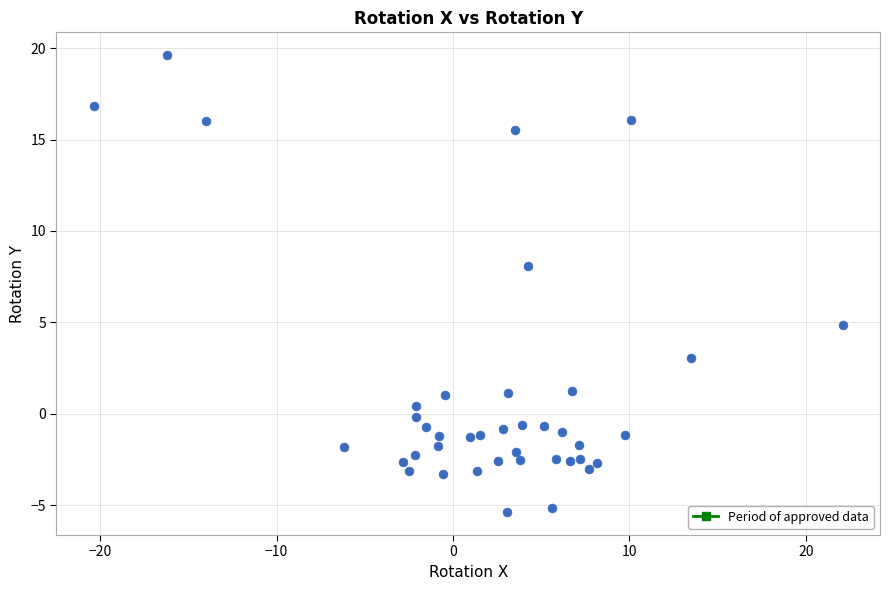

What Y value in the scatter plot is closest to 7?

8.1